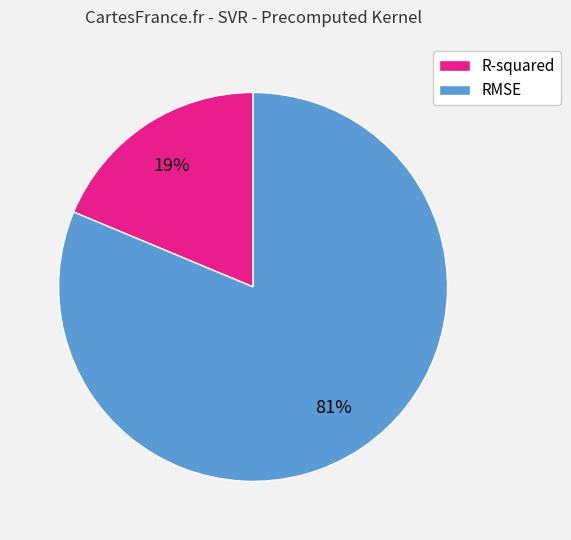

Is it true that R-squared is 19% of the pie?

True